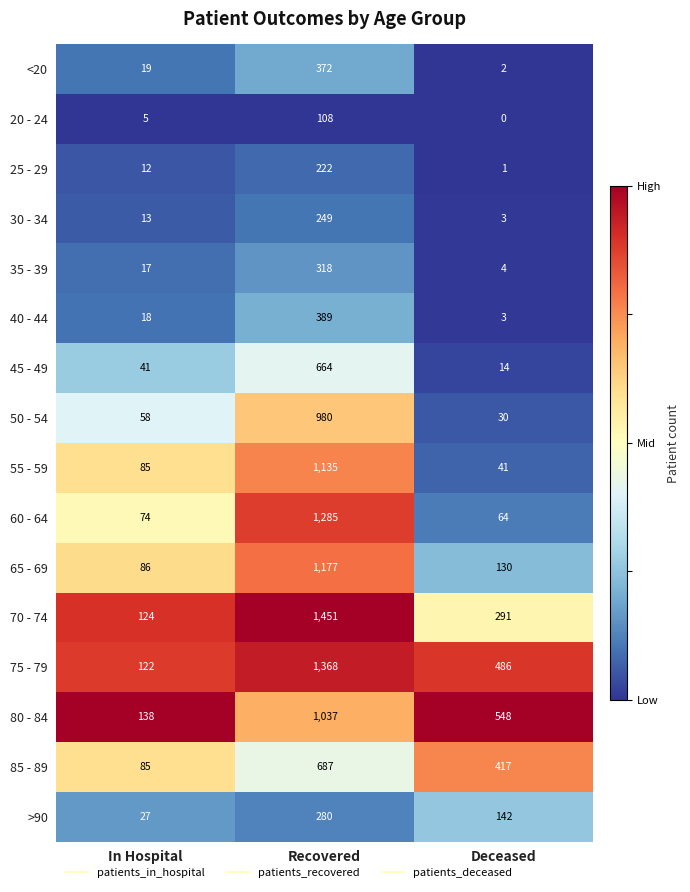

Which label corresponds to the smallest value in the chart?

Deceased